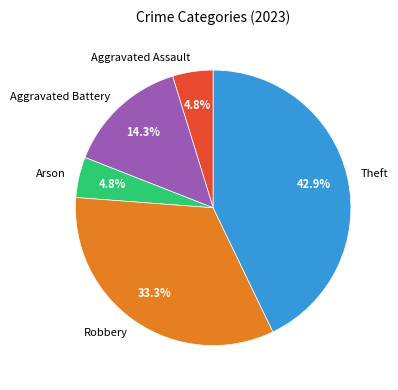

True or false: Aggravated Battery accounts for 21% of the total.

False